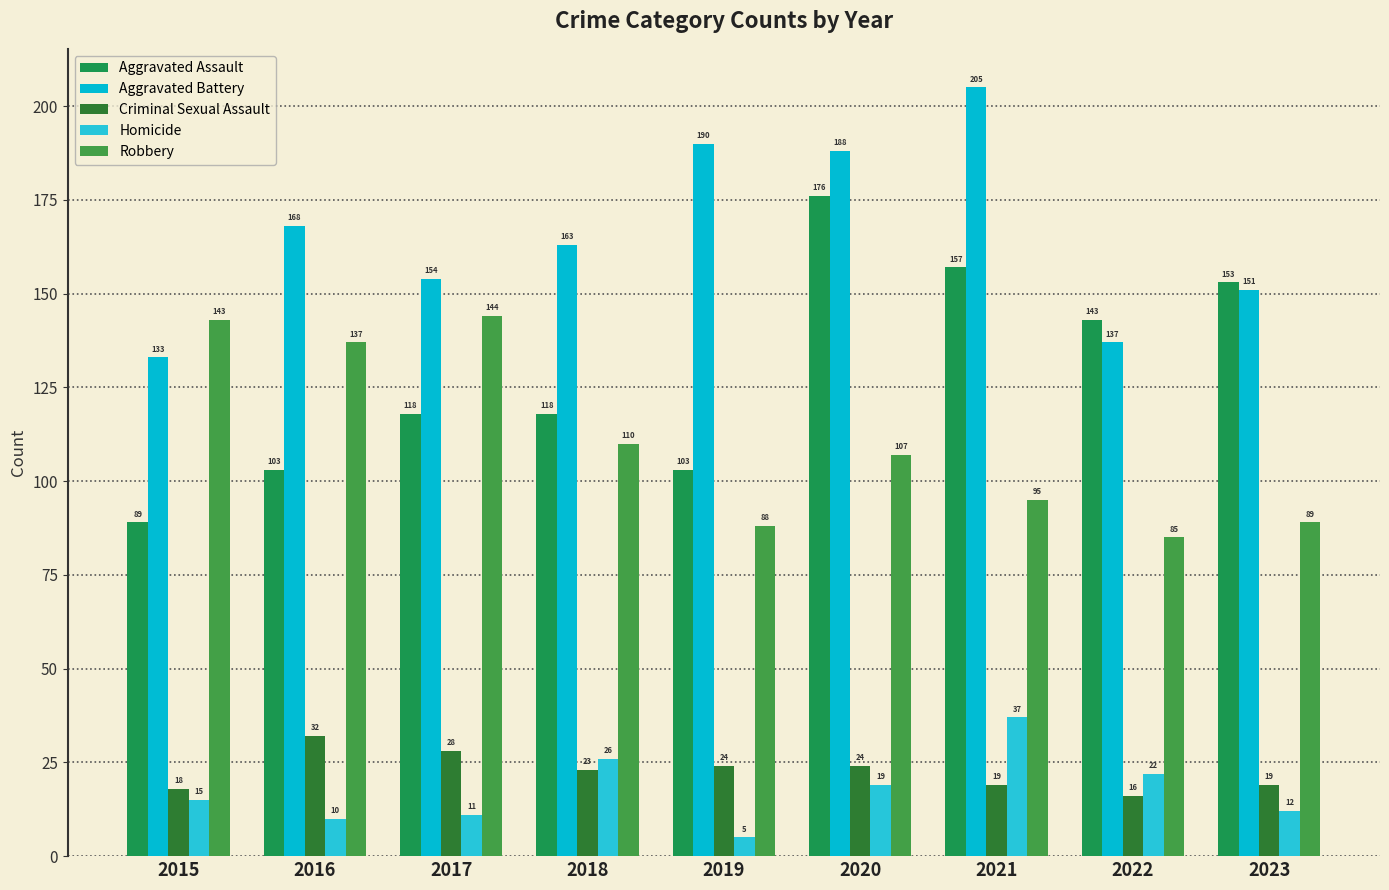

What is the difference between the Aggravated Battery values at 2018 and 2019?

27